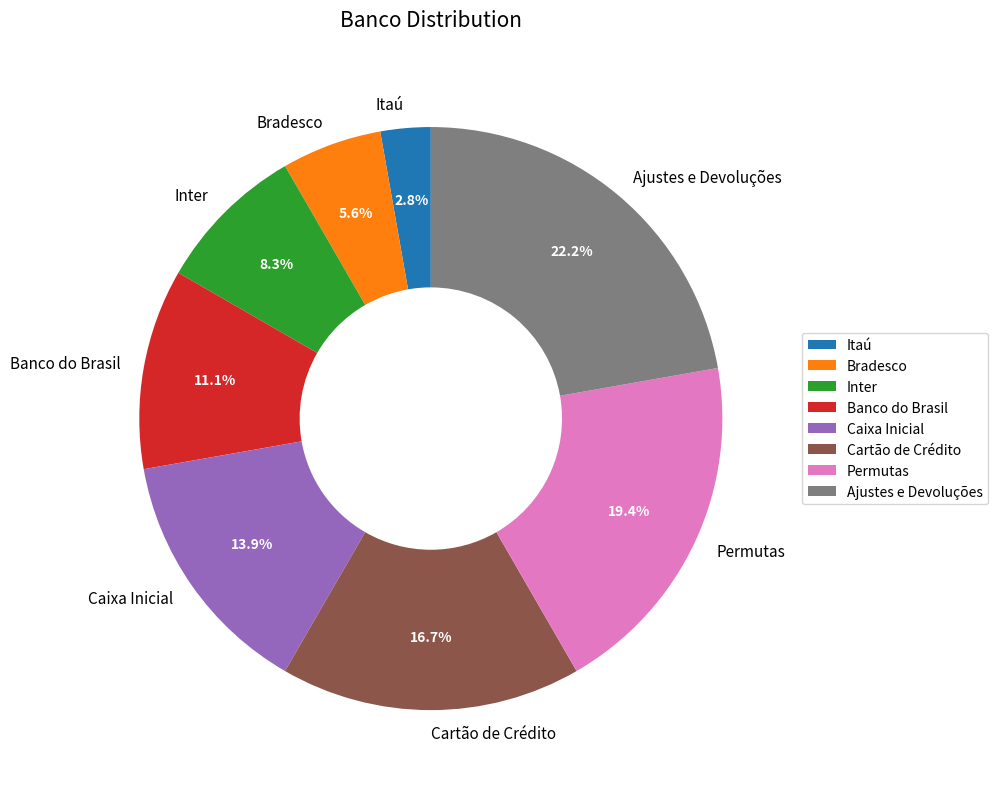

Does Inter represent more than half of the total?

No